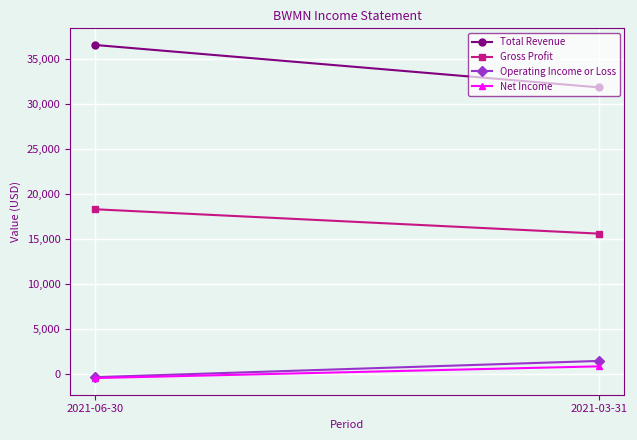

What is the total value across all series at 2021-03-31?

49800